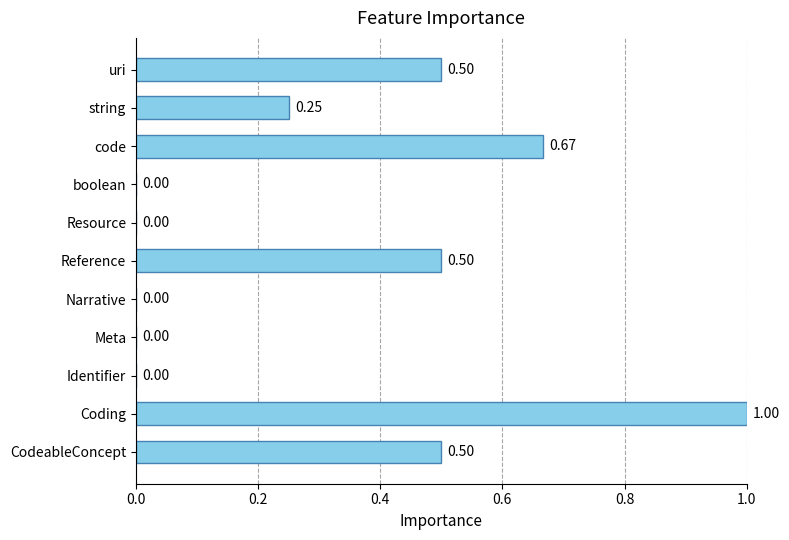

Which label corresponds to the largest value in the chart?

Coding